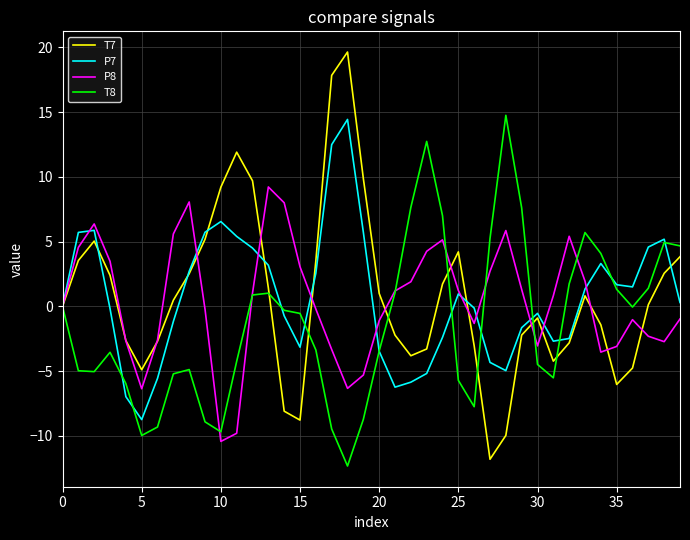

What is the maximum value shown in the chart?

19.6